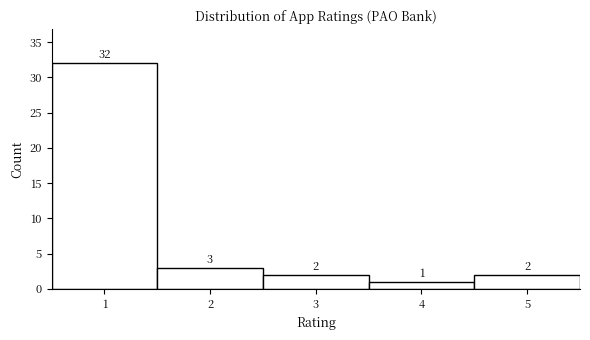

Reading left to right, list every bar in this chart as the range it spans on the x-axis followed by its height.

0.5 to 1.5: 32
1.5 to 2.5: 3
2.5 to 3.5: 2
3.5 to 4.5: 1
4.5 to 5.5: 2